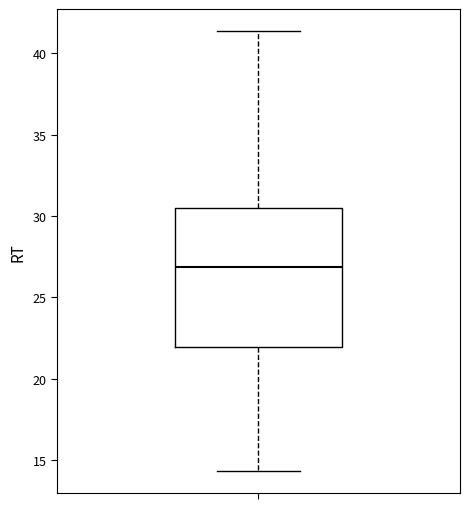

Read this box plot against the y-axis: the position of the median line, the range covered by the box, and the ends of both whiskers. The values are not printed on the chart, so give them approximately, as read against the axis.

median 27.0, box 22.0 to 30.5, whiskers 14.5 to 41.5